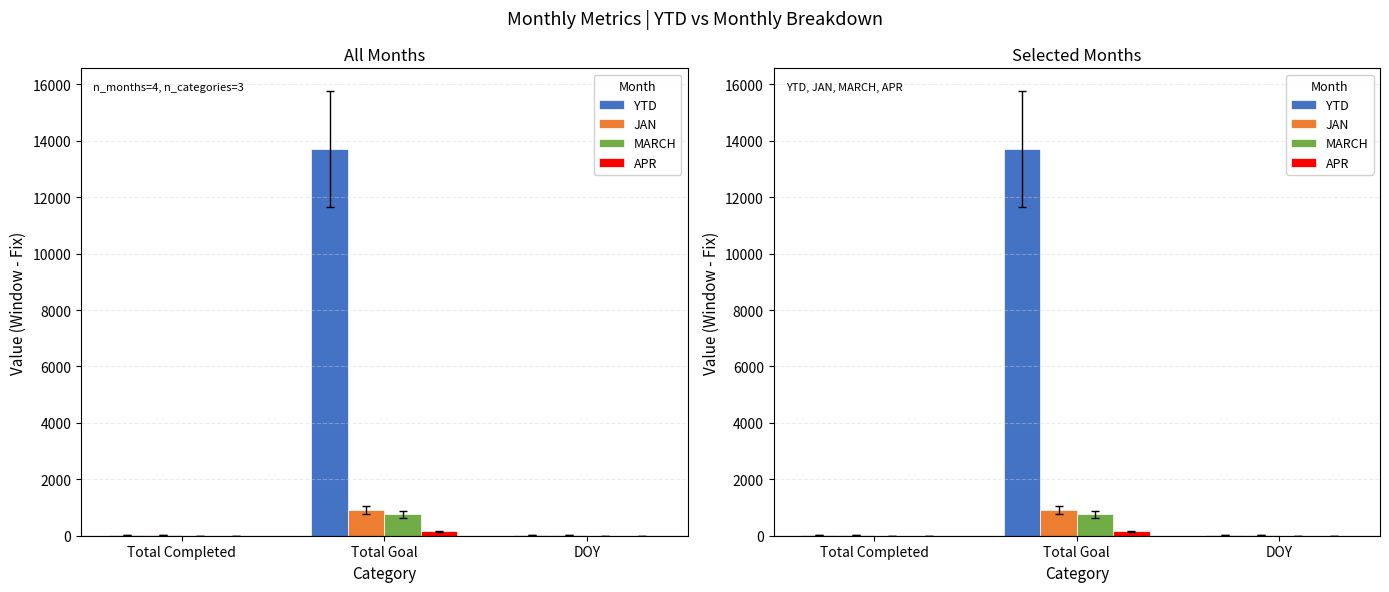

Rank the series at Total Completed from lowest to highest value.

MARCH, APR, YTD, JAN